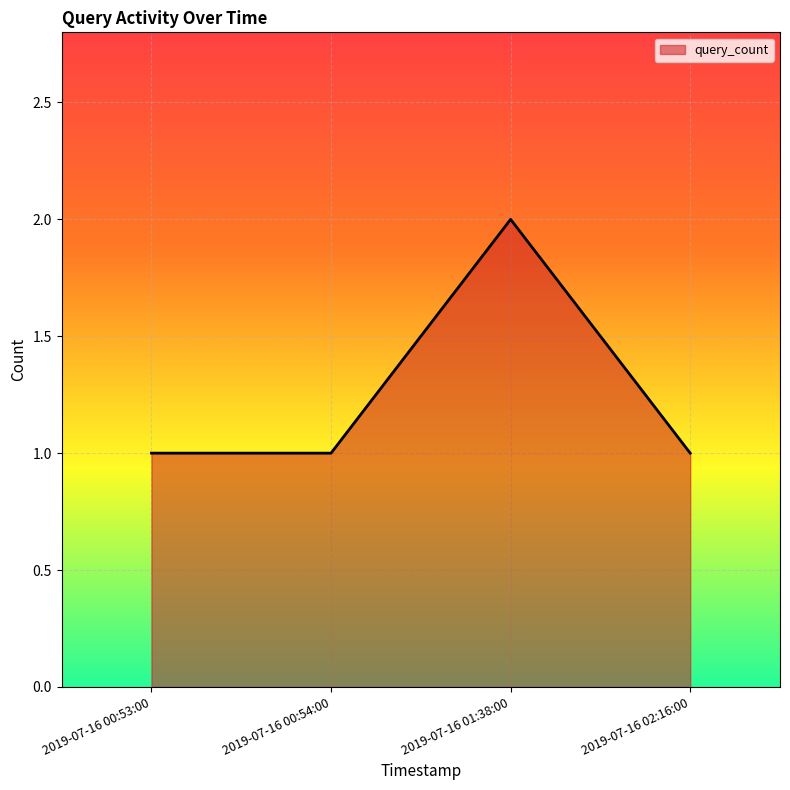

Reading right to left, extract all data points from this chart.

2019-07-16 02:16:00=1	2019-07-16 01:38:00=2	2019-07-16 00:54:00=1	2019-07-16 00:53:00=1